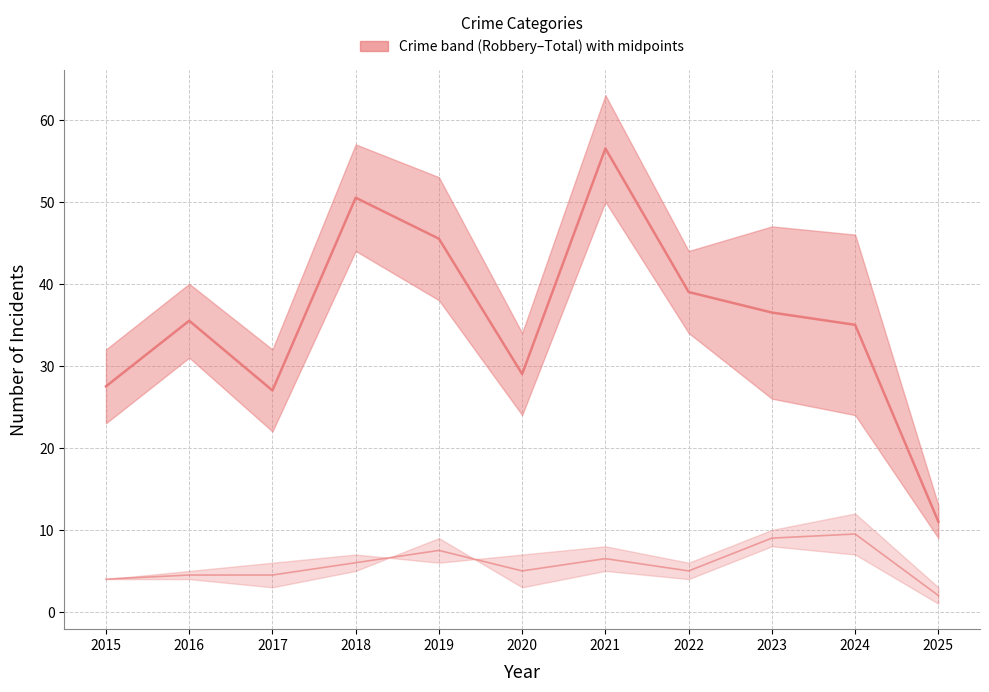

True or false: Median (Robbery–Total midpoint) and Assault–Battery midpoint cross at least once.

False